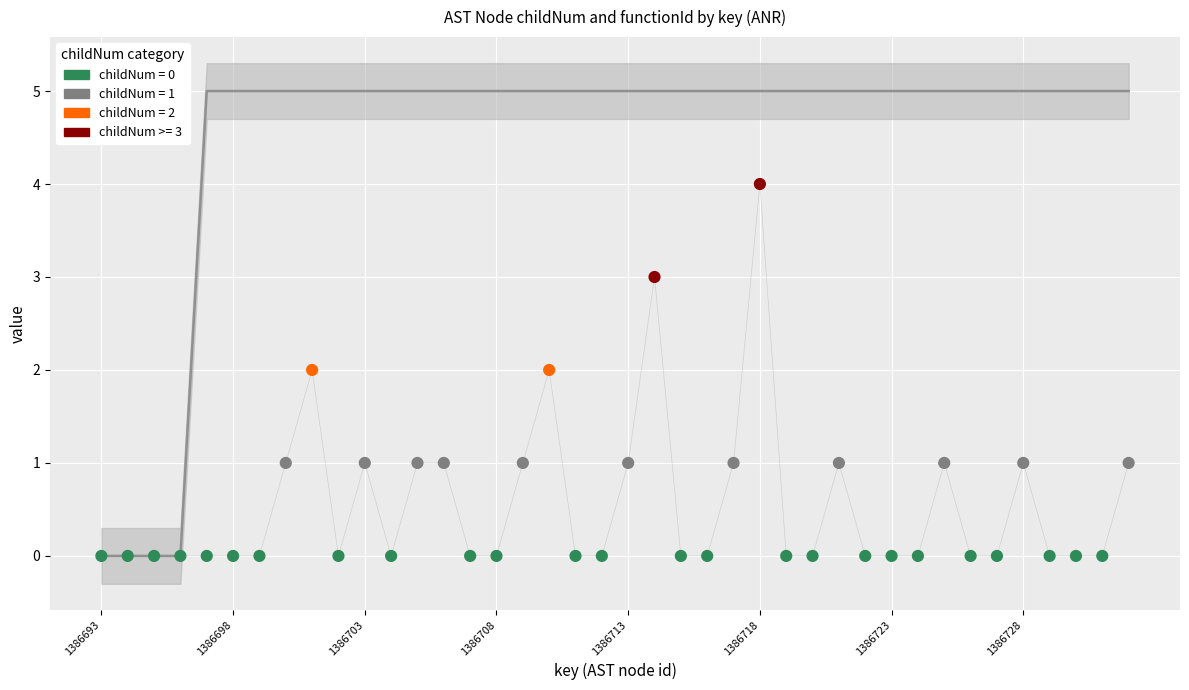

What is the total value across all series at 39?

6